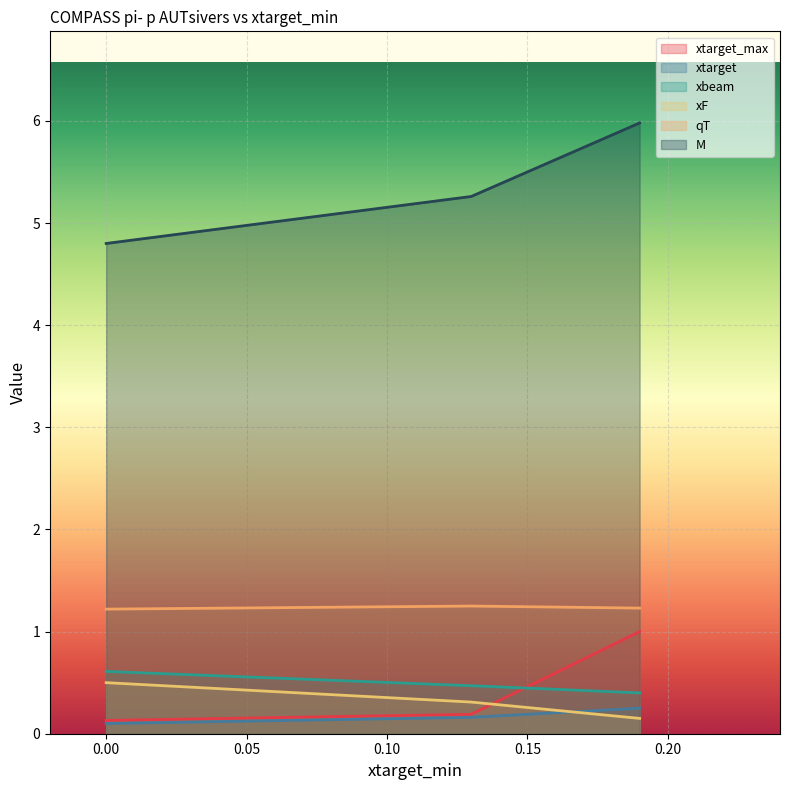

Between 0.13 and 0.19, which is larger?

0.19